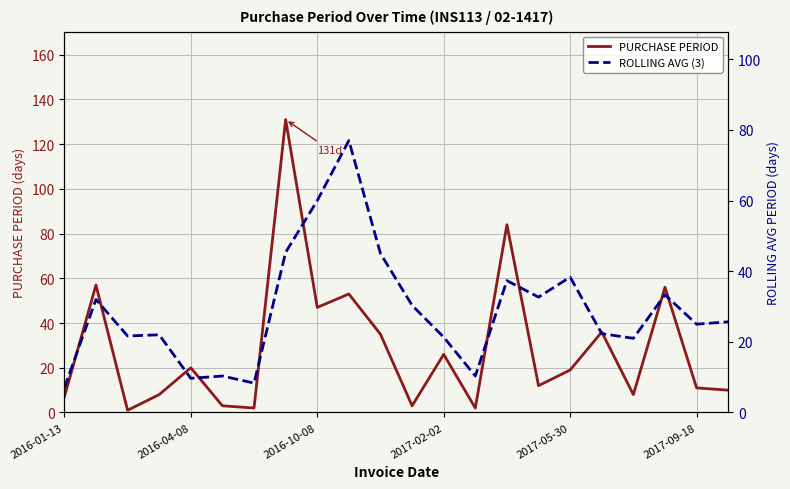

Reading right to left, extract all data points from this chart.

PURCHASE PERIOD: 10.0	11.0	56.0	8.0	36.0	19.0	12.0	84.0	2.0	26.0	3.0	35.0	53.0	47.0	131.0	2.0	3.0	20.0	8.0	1.0	57.0	7.0
ROLLING AVG (3): 25.7	25.0	33.3	21.0	22.3	38.3	32.7	37.3	10.3	21.3	30.3	45.0	77.0	60.0	45.3	8.3	10.3	9.7	22.0	21.7	32.0	7.0